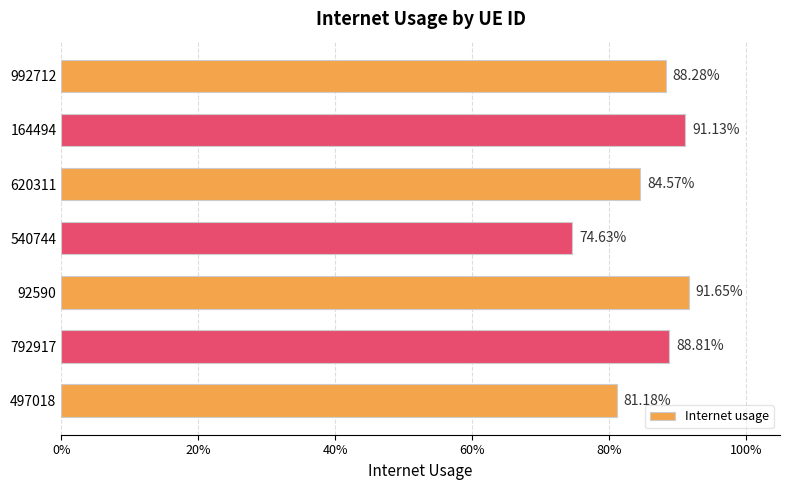

Are the bars horizontal?

Yes